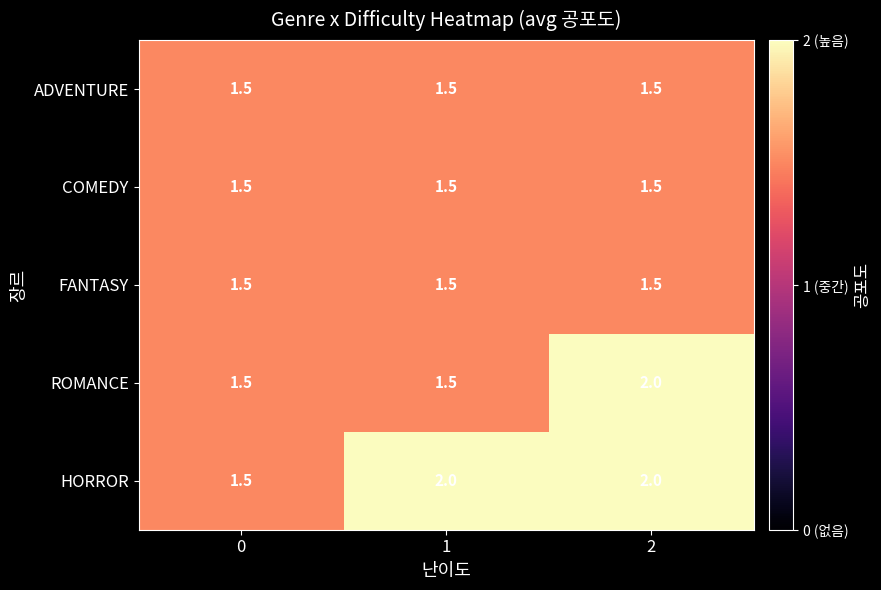

What is the sum of the COMEDY values at 0 and 1?

3.0